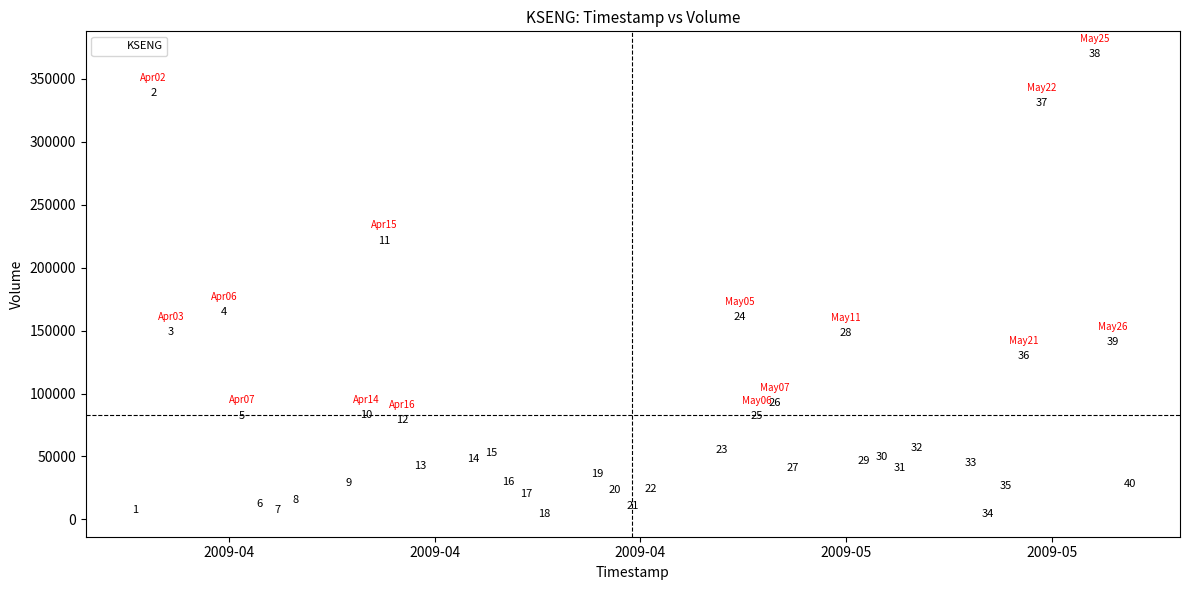

What Y value in the scatter plot is closest to 186975?

165000